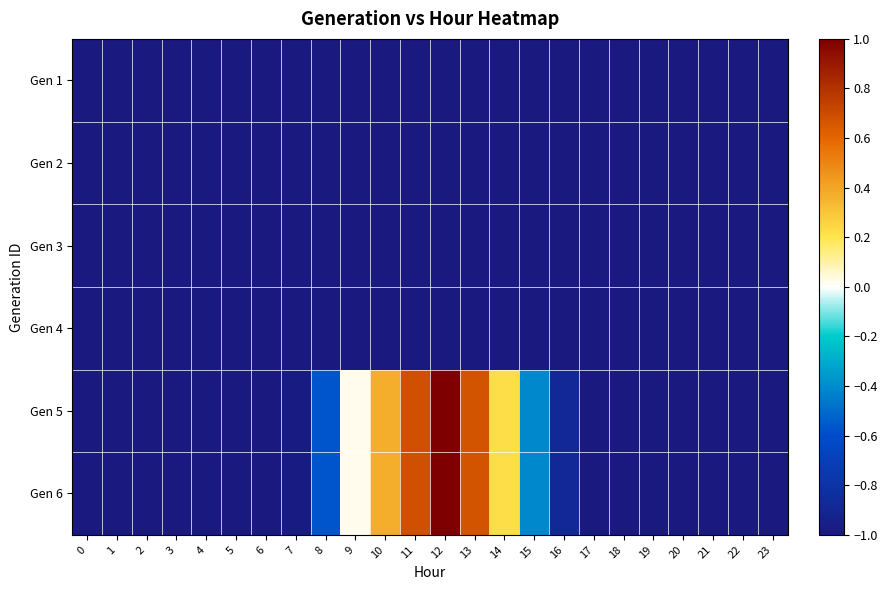

Which series has the largest total across all categories?

Gen 5